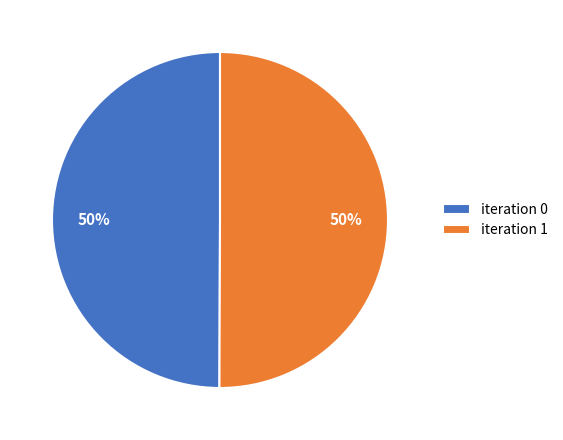

To the nearest percent, what is the combined percentage of iteration 1 and iteration 0?

100%